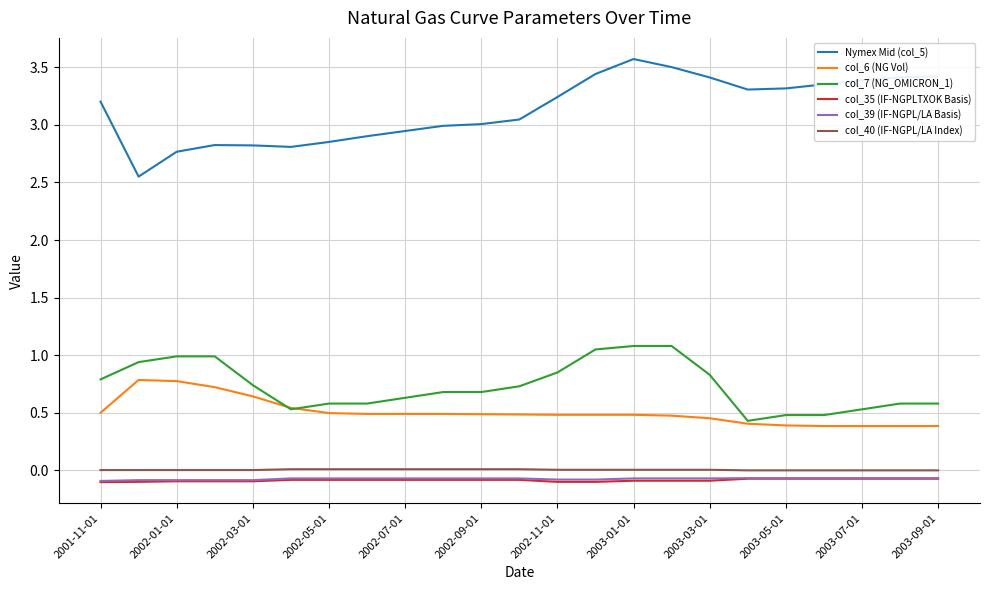

Which series has the widest spread of values?

Nymex Mid (col_5)